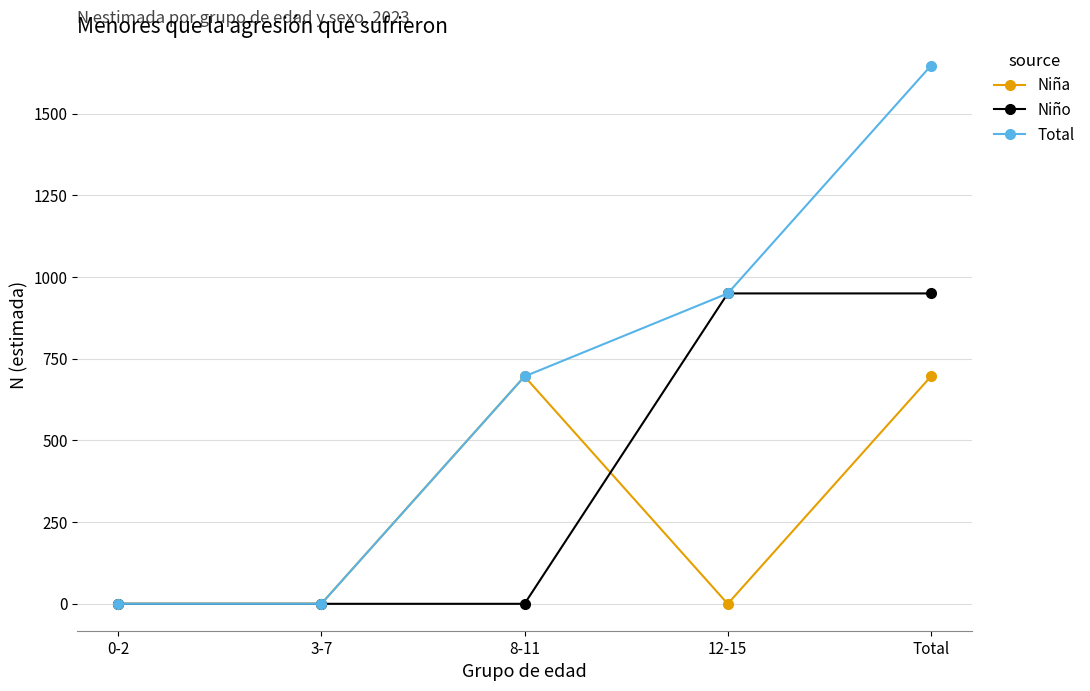

Rank the series by their maximum value, from highest to lowest.

Total, Niño, Niña